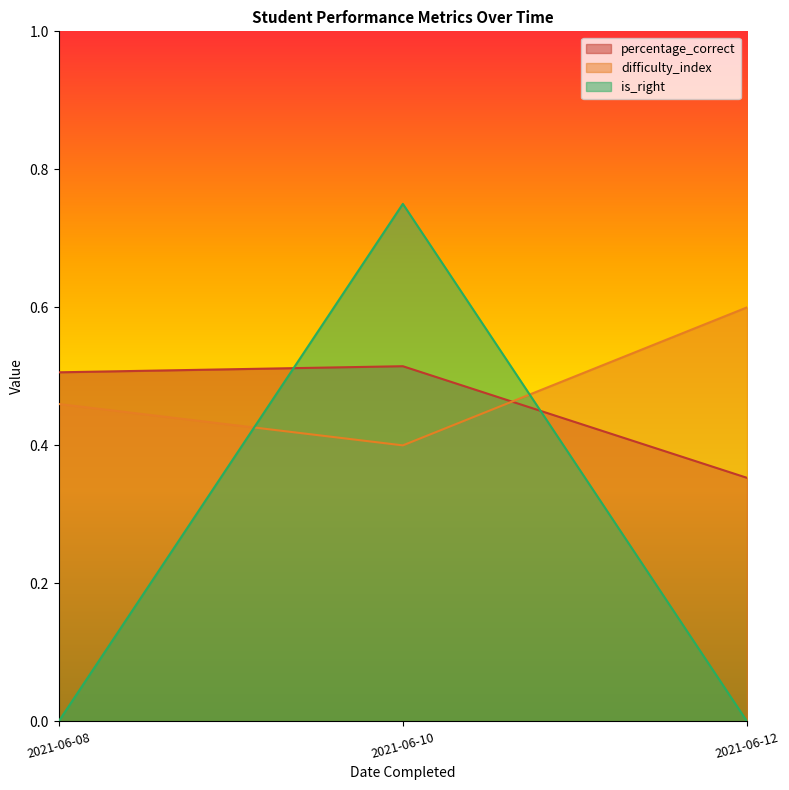

Between 2021-06-08 and 2021-06-08, which is larger?

2021-06-08